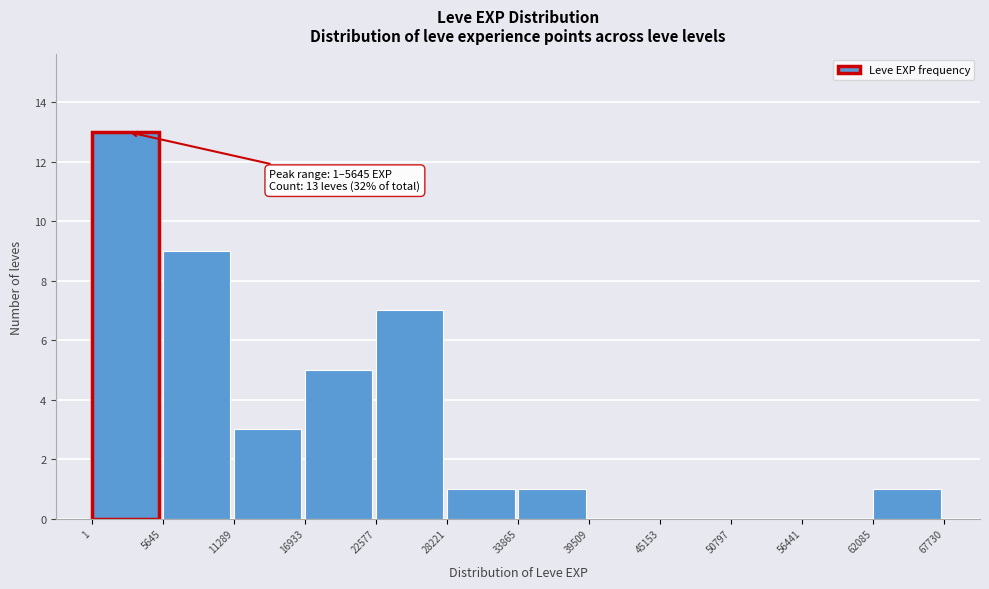

Which range on the x-axis has the tallest bar?

1 to 5645